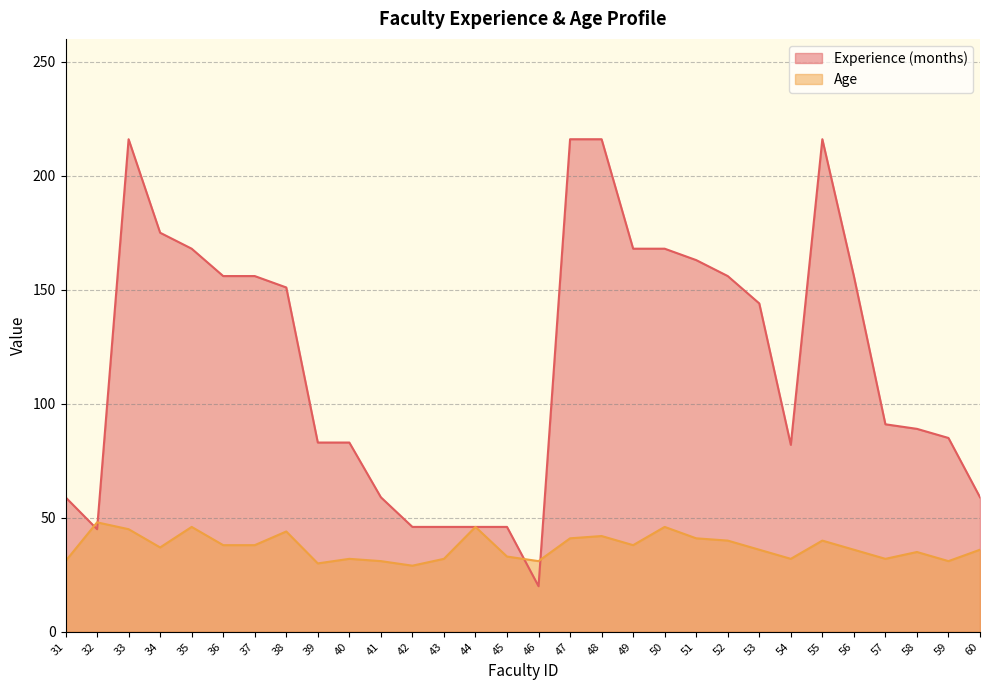

In Age, how many points are higher than both neighbors (excluding endpoints)?

9